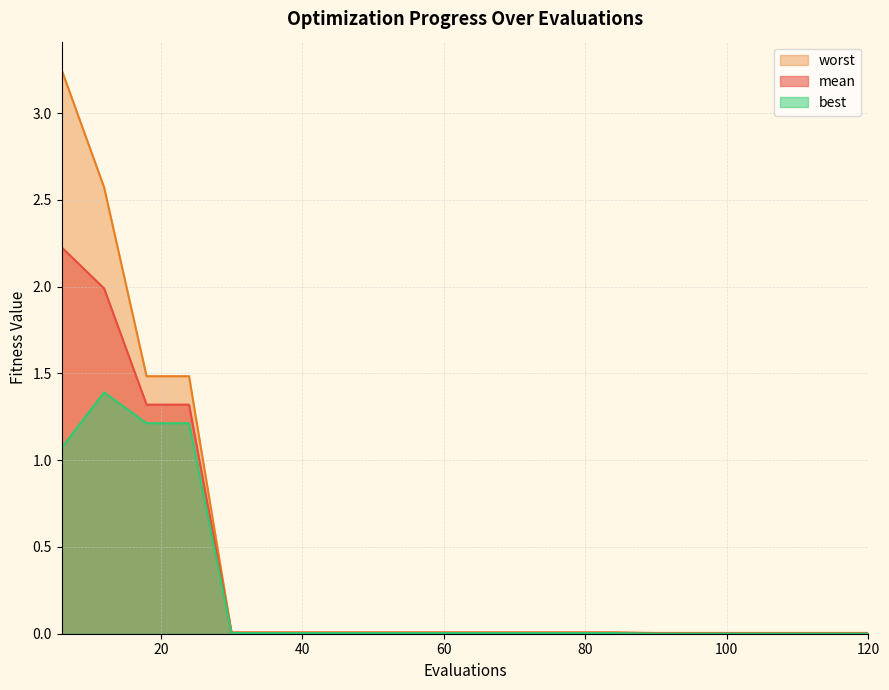

What is the highest value of the worst series?

3.2